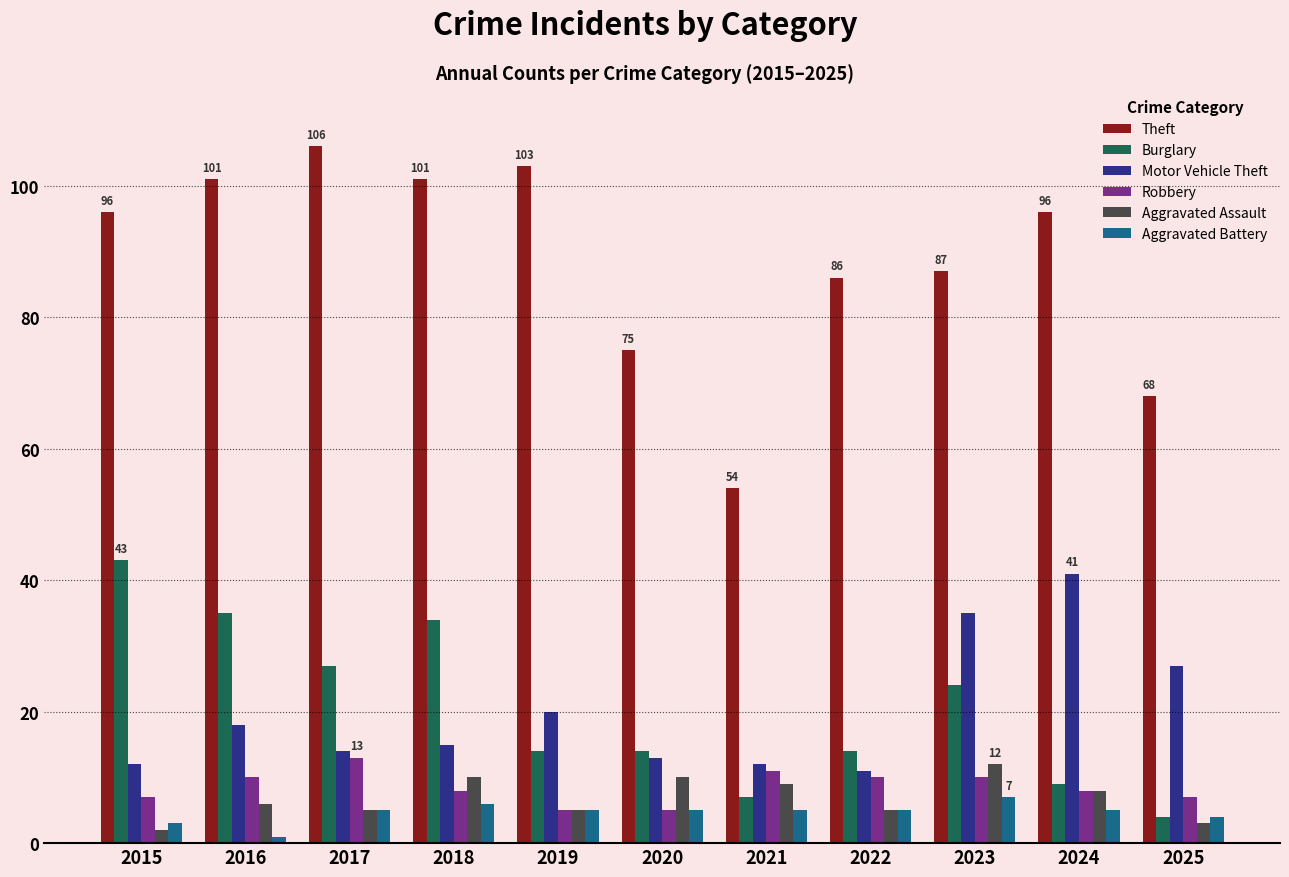

What is the difference between the maximum and minimum values in the Aggravated Assault series?

10